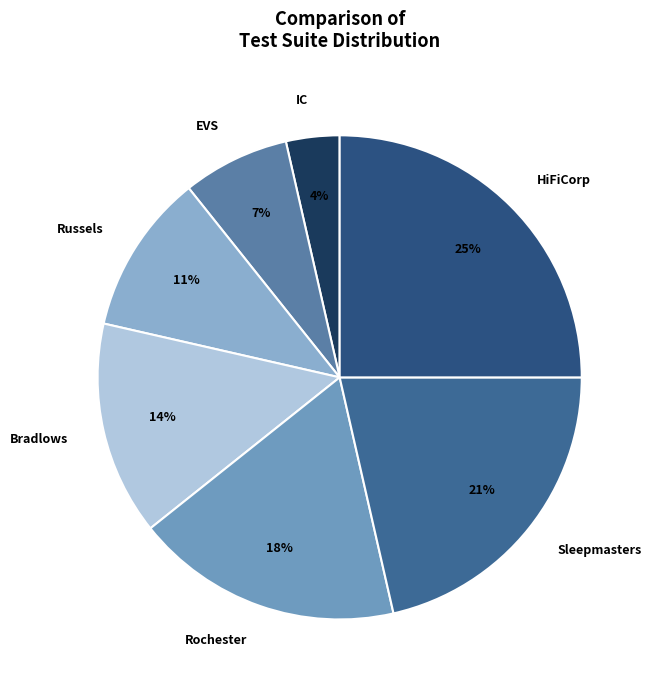

To the nearest percent, what is the combined percentage of Sleepmasters and Rochester?

39%